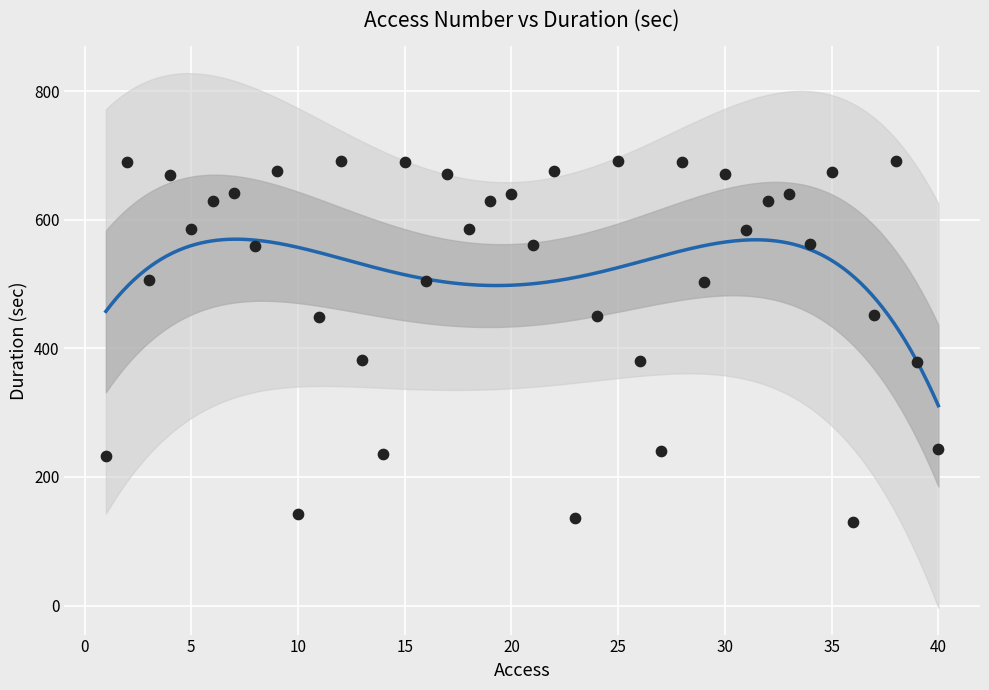

What is the range of X values (max minus min)?

39.0